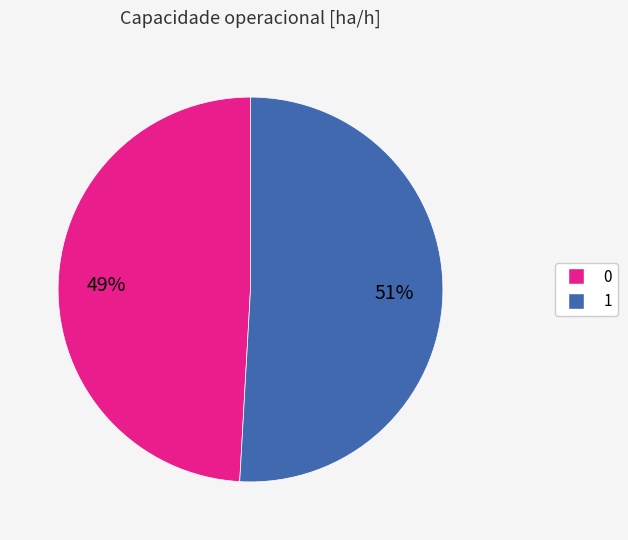

What is the ratio of the value at 1 to the value at 0?

1.0